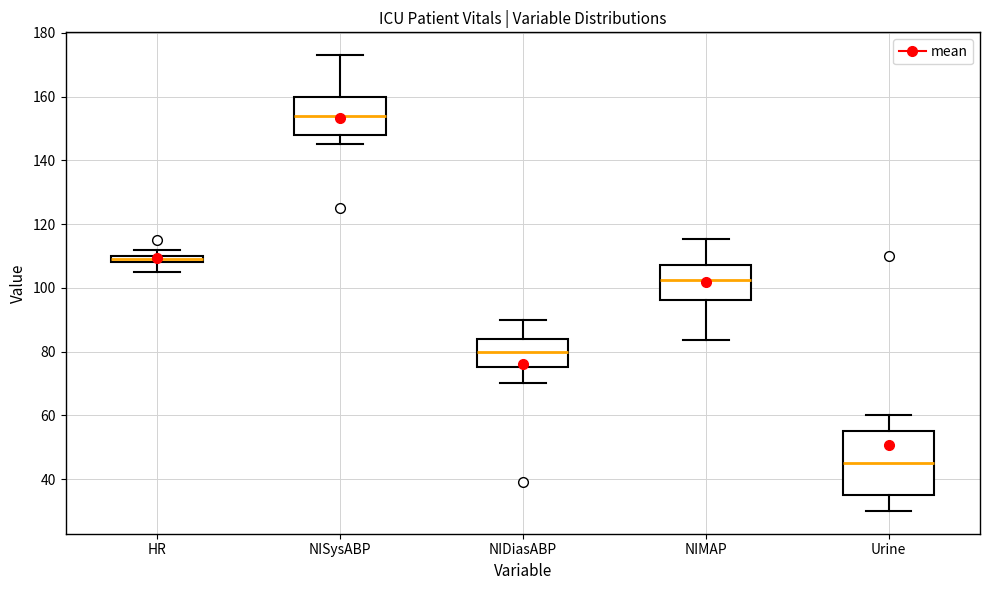

Comparing the boxes themselves (not the whiskers), which one is the tallest?

Urine